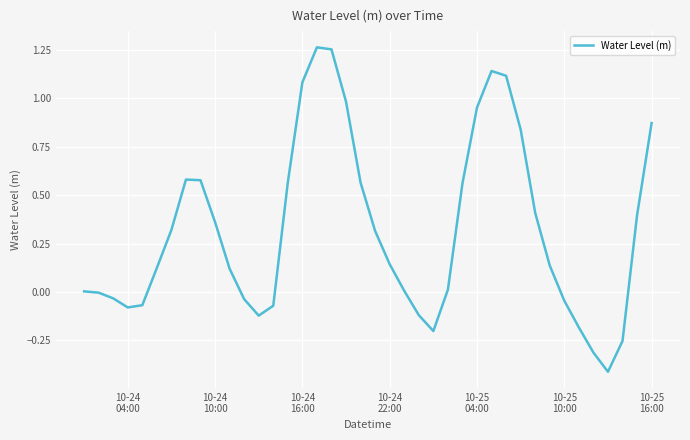

What is the smallest value displayed?

-0.4